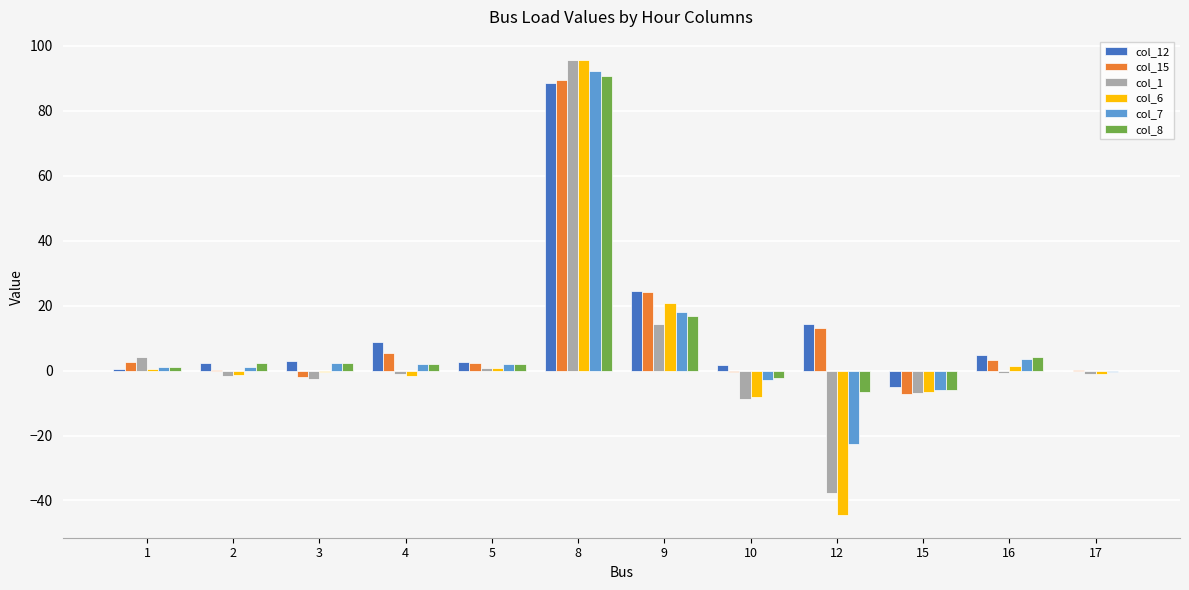

Which series has the largest range (max minus min)?

col_6